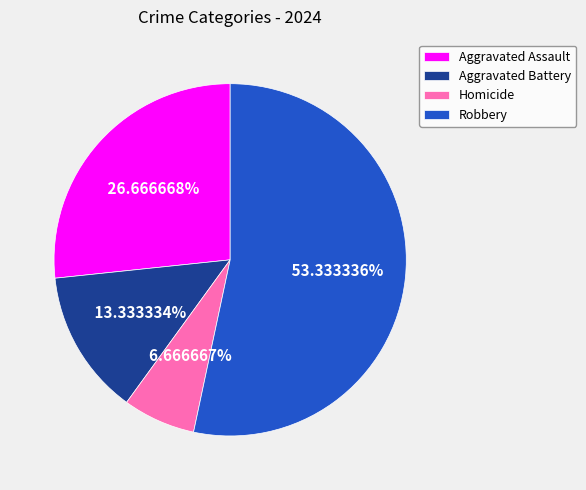

Which slice is the smallest?

Homicide